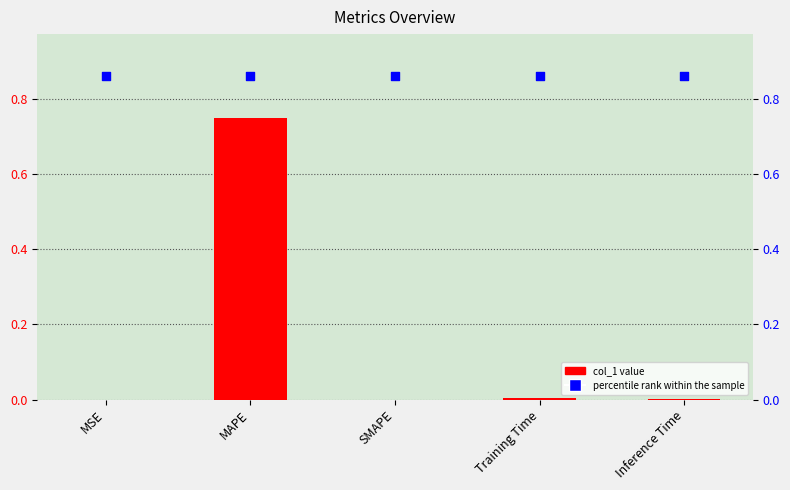

Which series has the largest Y range (max minus min)?

col_1